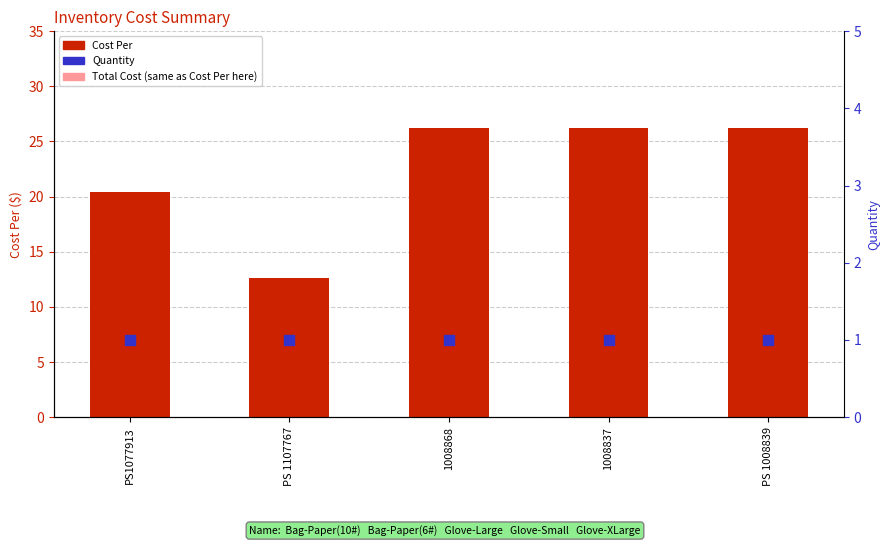

Which series has the largest total across all categories?

Cost Per